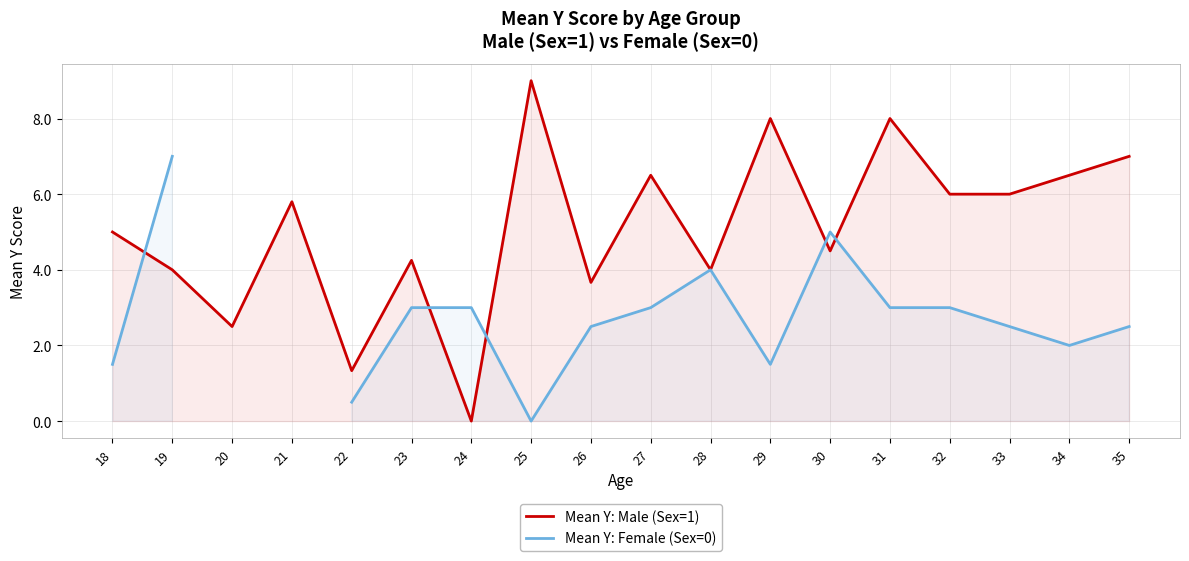

What is the value of the Mean Y: Male (Sex=1) point at the 17th from the left?

6.5